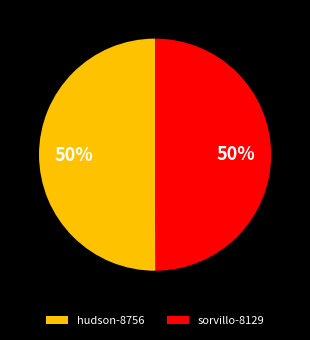

To the nearest percent, what is the average slice percentage?

50%